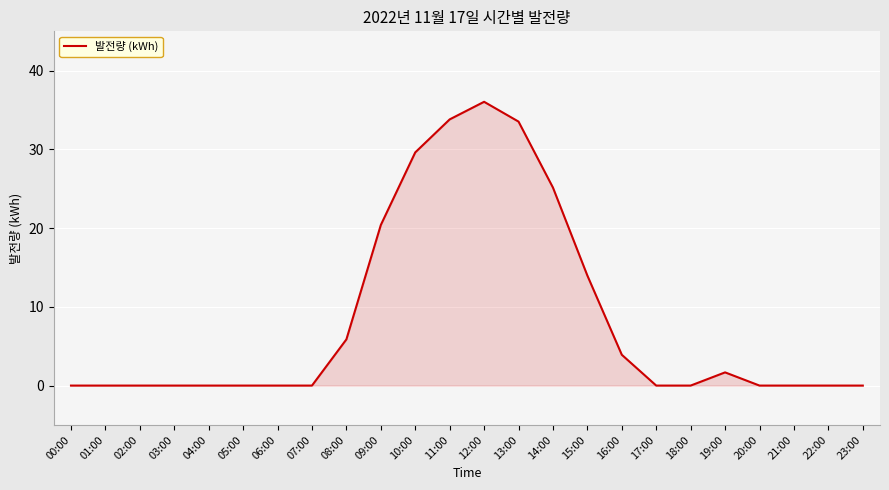

What position from the left is 13:00?

14